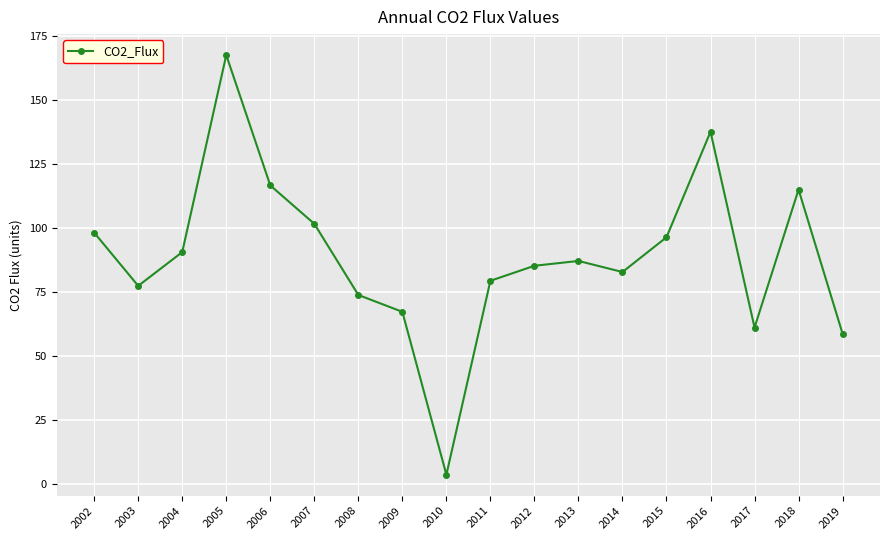

Where does the data first go above 87?

2002